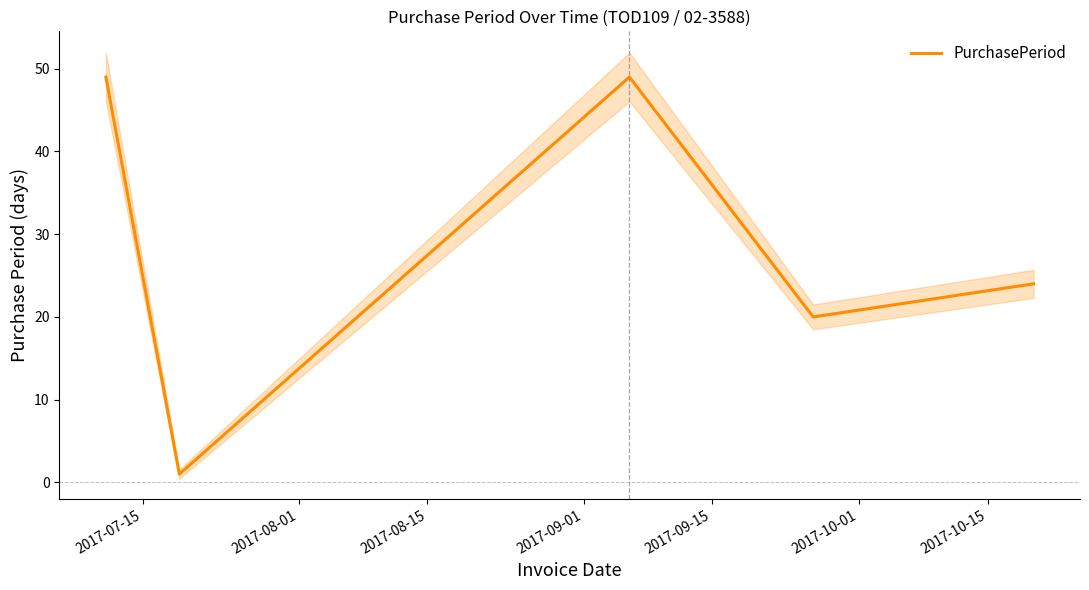

What is the difference between the maximum and minimum values?

48